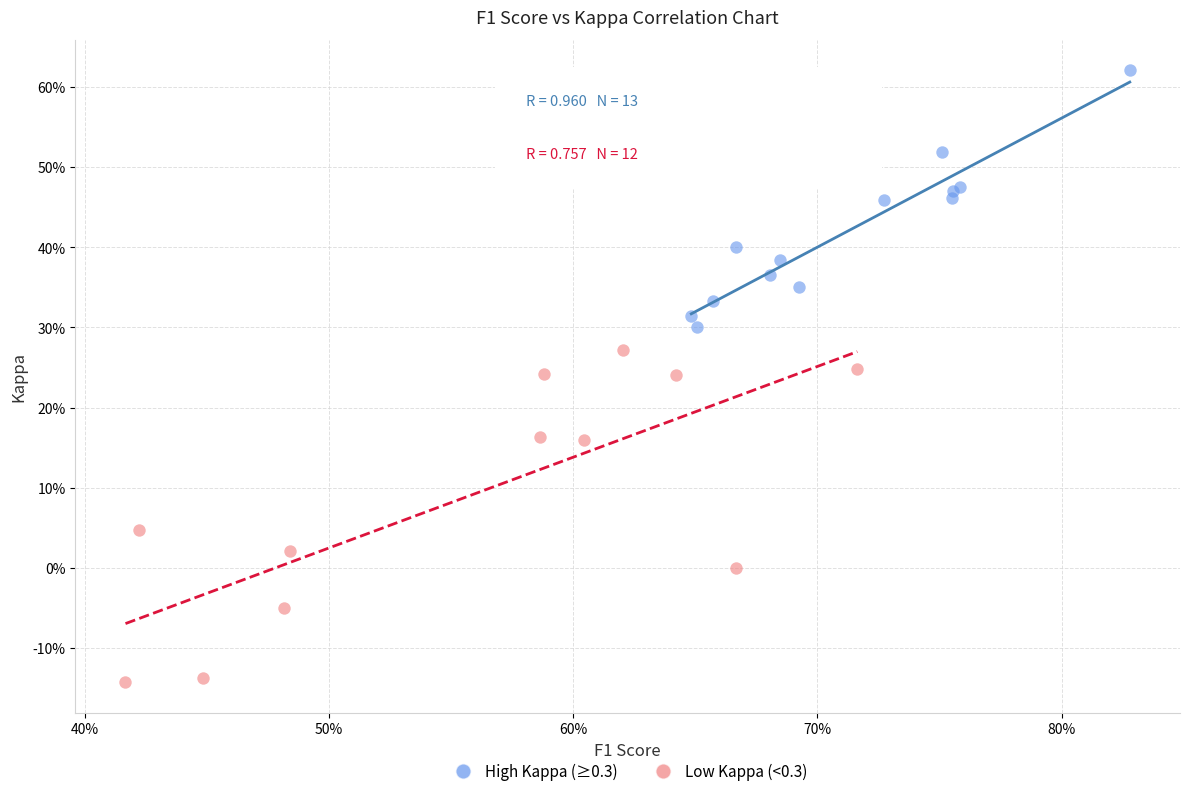

What are all the series names shown in the legend?

High Kappa (≥0.3), Low Kappa (<0.3)